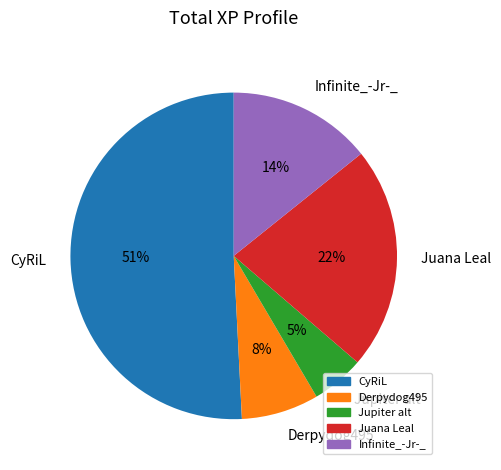

Do CyRiL and Jupiter alt together represent more than half of the pie?

Yes